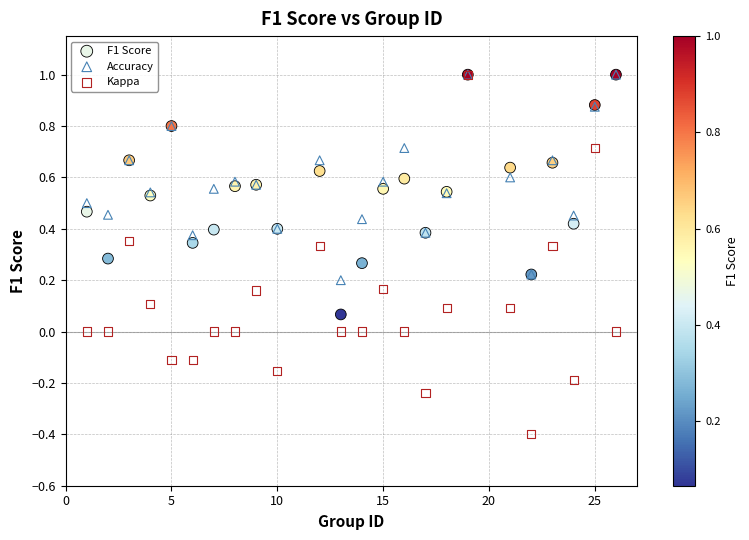

What are all the series names shown in the legend?

F1 Score, Accuracy, Kappa